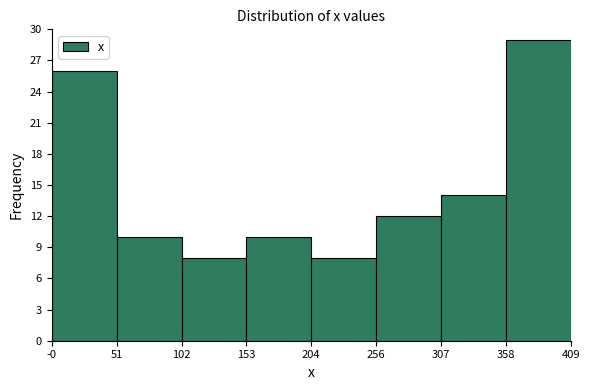

Over which range of the x-axis is the bar tallest?

358 to 409